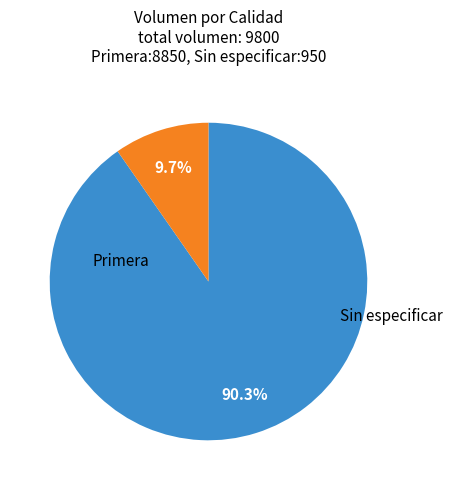

Is there a majority slice in this chart?

Yes